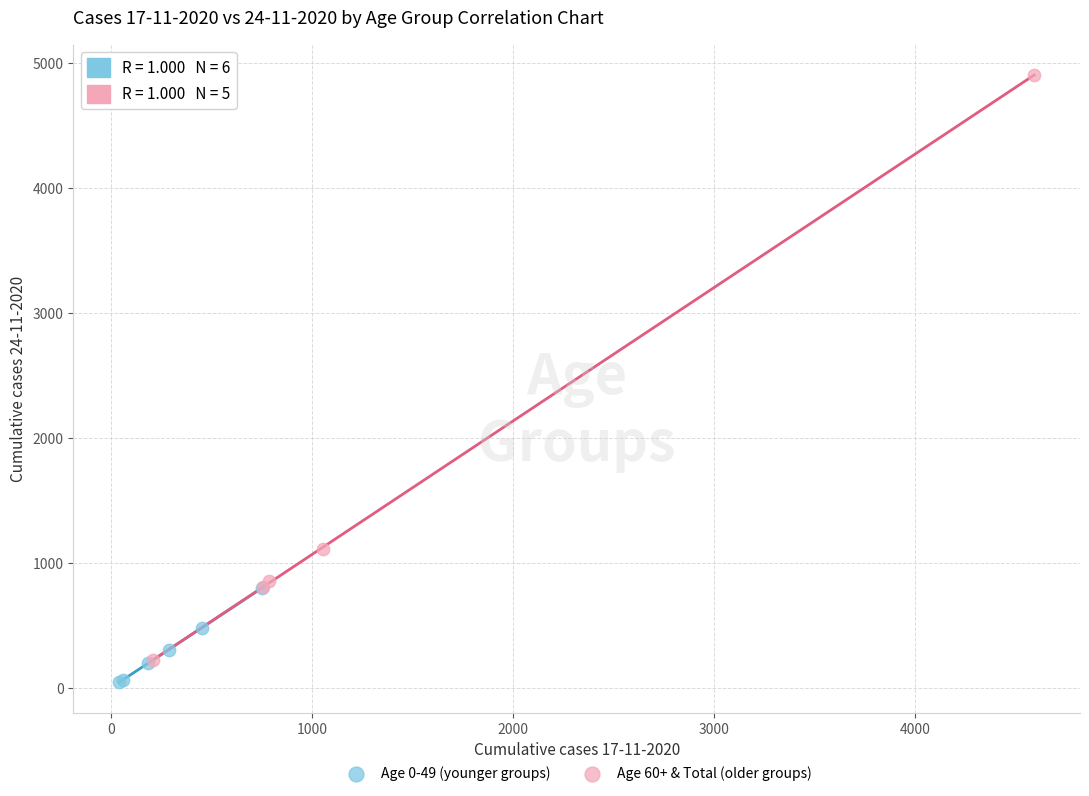

Which series has the largest Y range (max minus min)?

Age 60+ & Total (older groups)